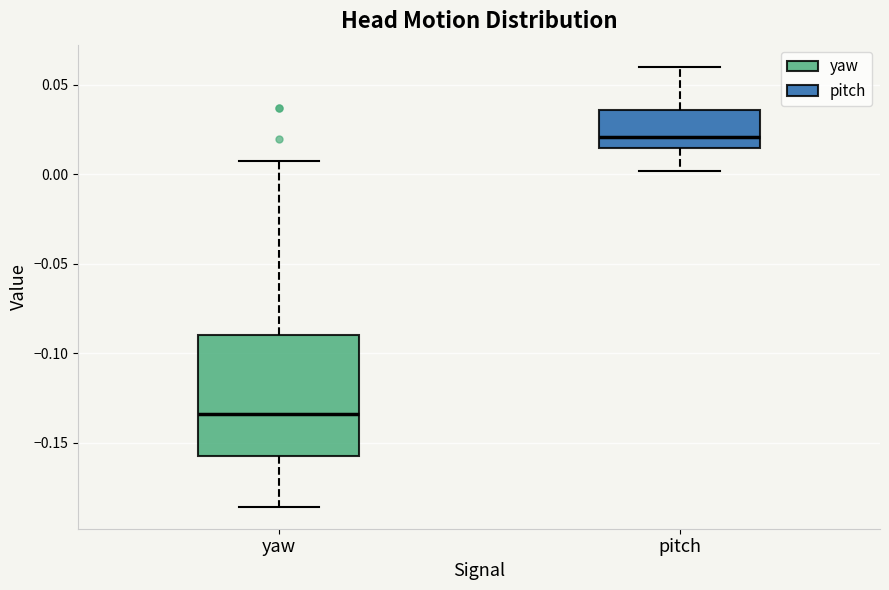

Comparing the boxes themselves (not the whiskers), which one is the tallest?

yaw